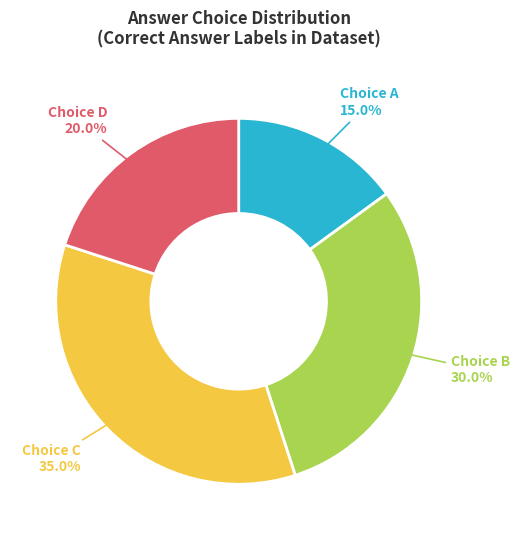

Which slice is the smallest?

Choice A